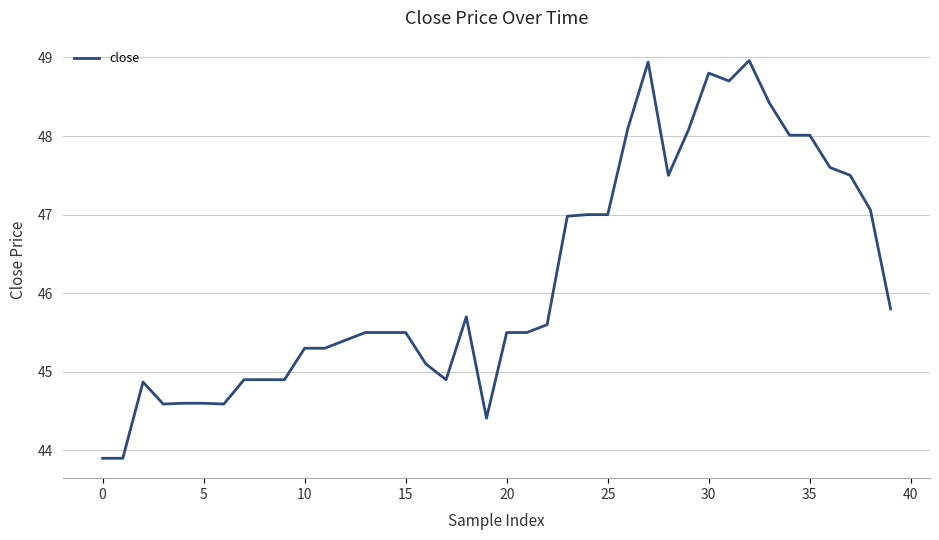

What is the difference between the maximum and minimum values?

5.1